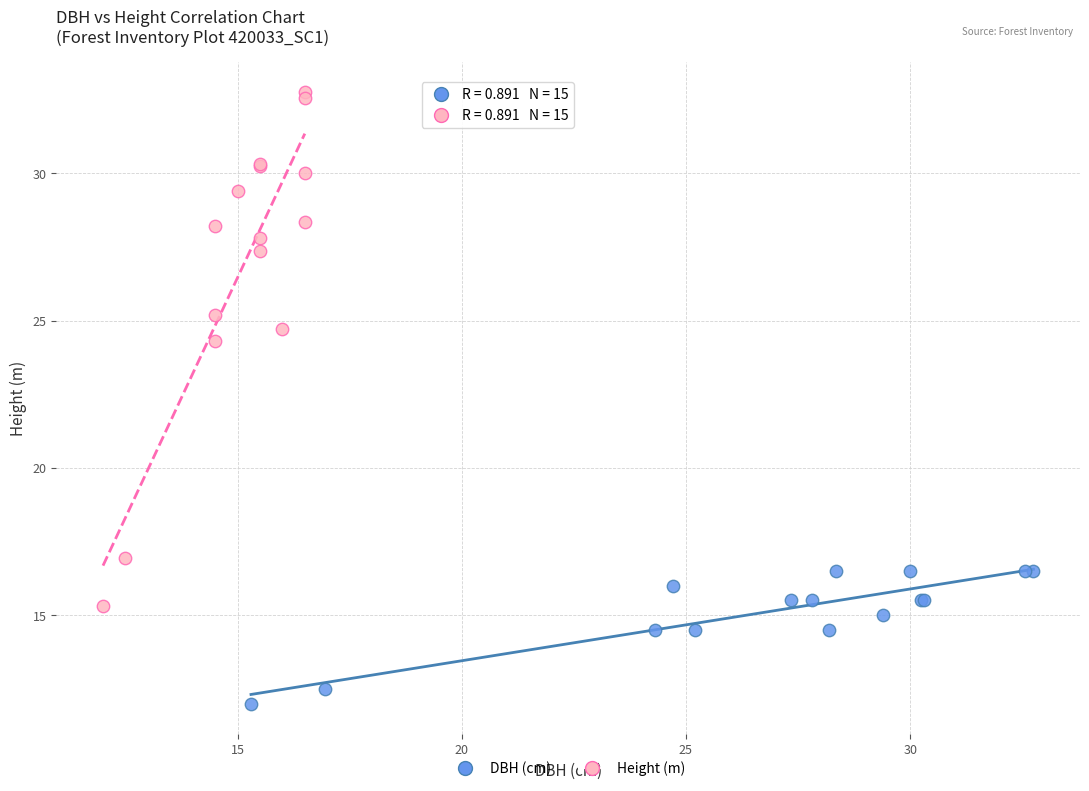

Which series has the widest spread of Y values?

Height (m)